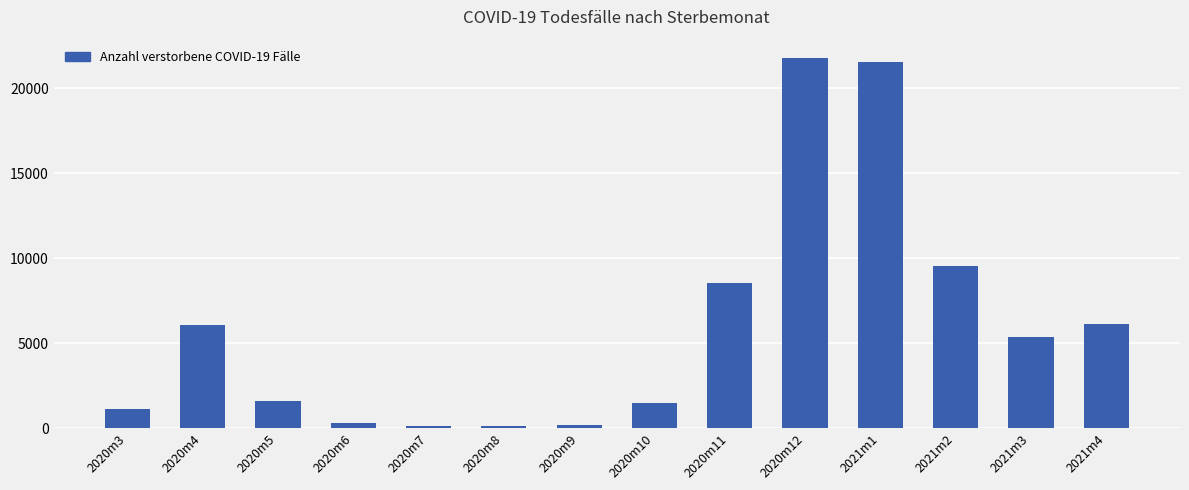

Is it true that the value at 2021m2 is 9566?

True